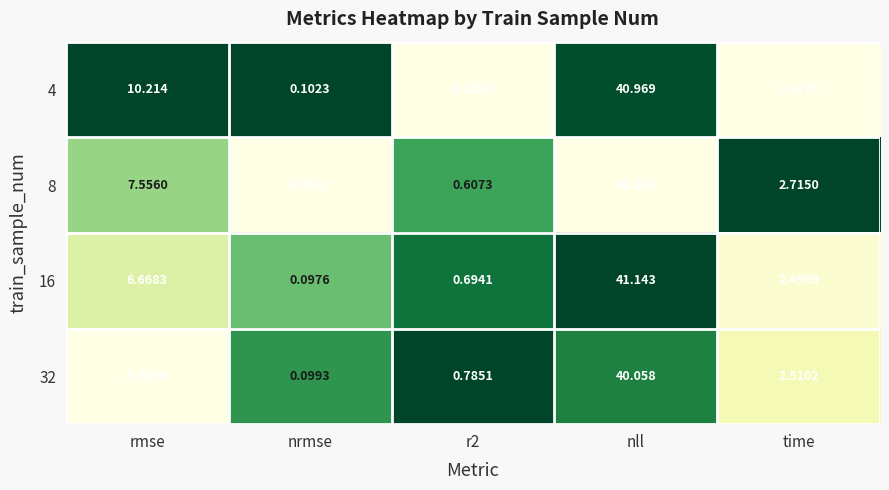

Rank the series at nll from highest to lowest value.

16, 4, 32, 8